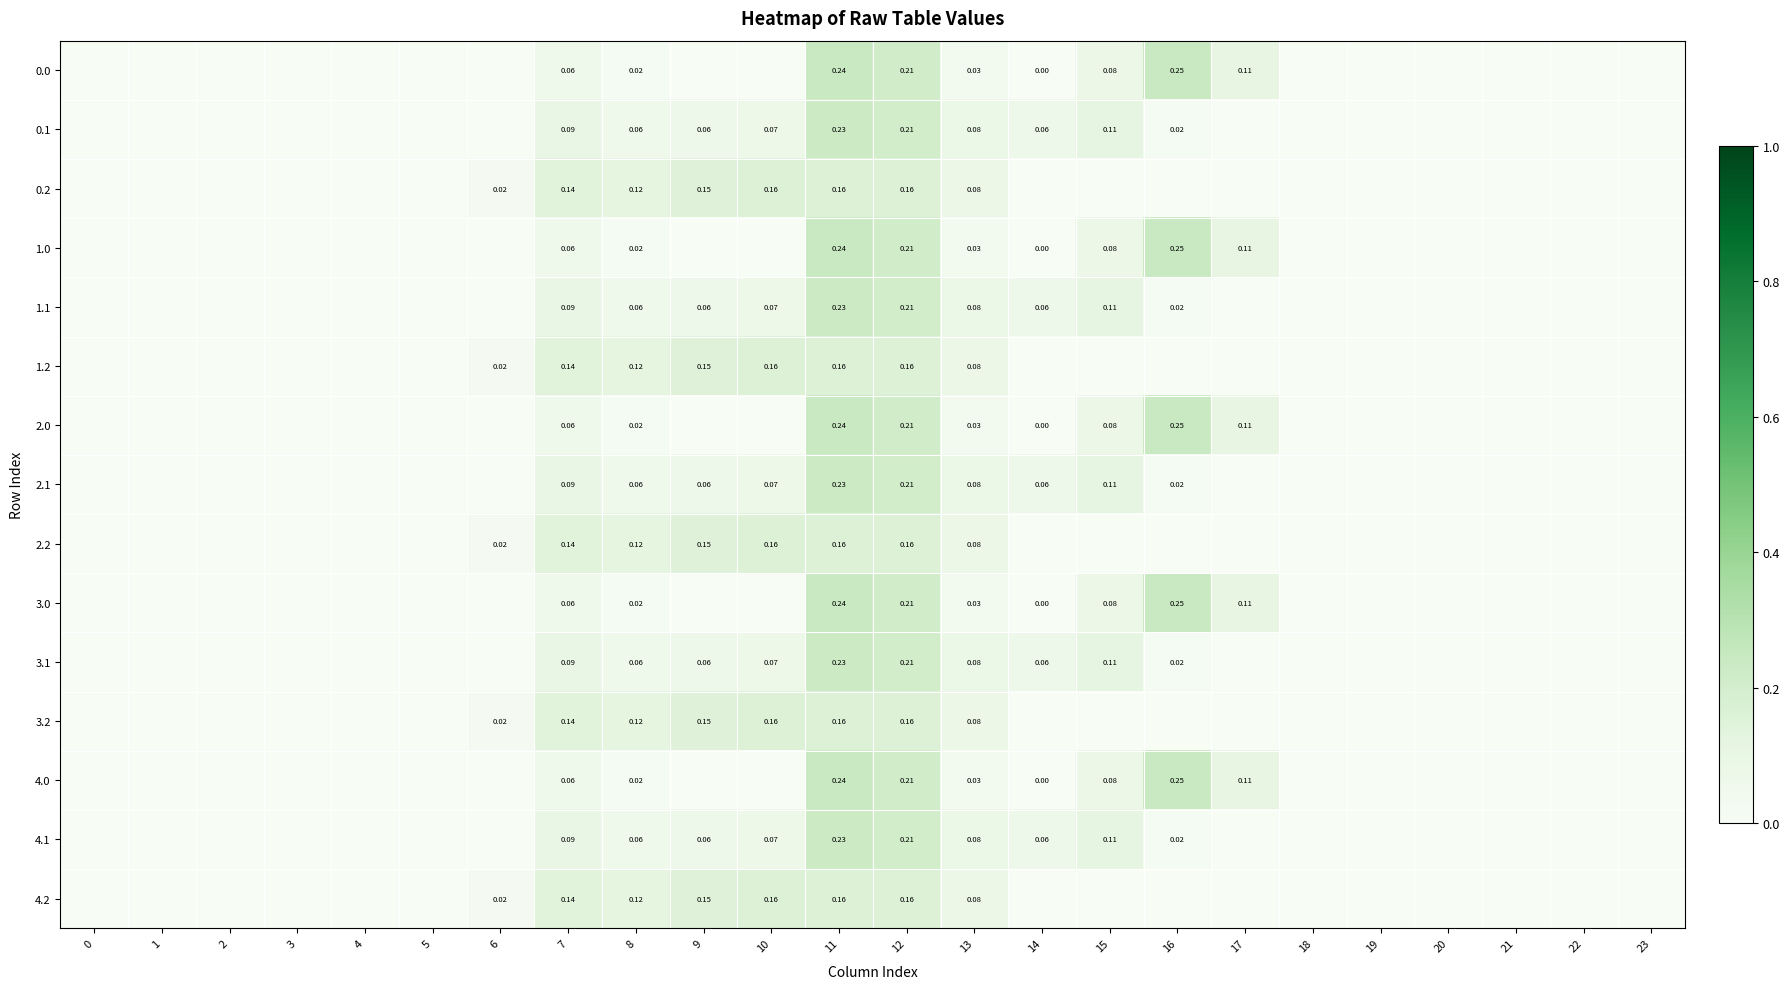

What is the difference between the 0.1 values at 7 and 3?

0.1